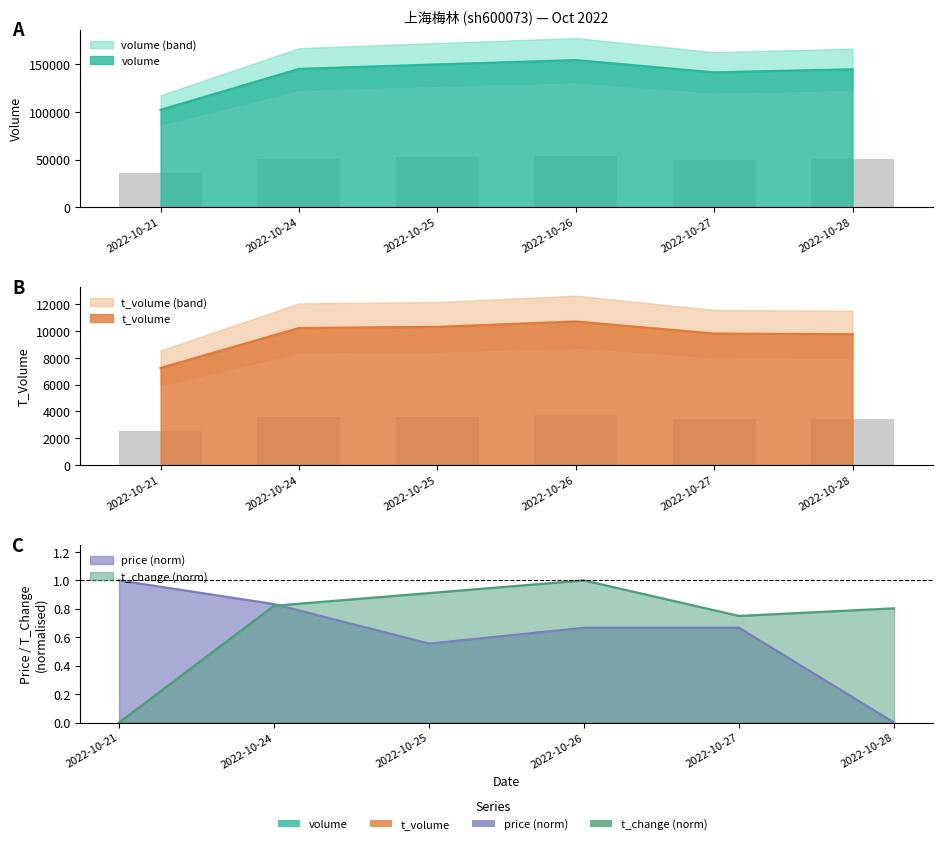

Which series has the widest spread of values?

volume